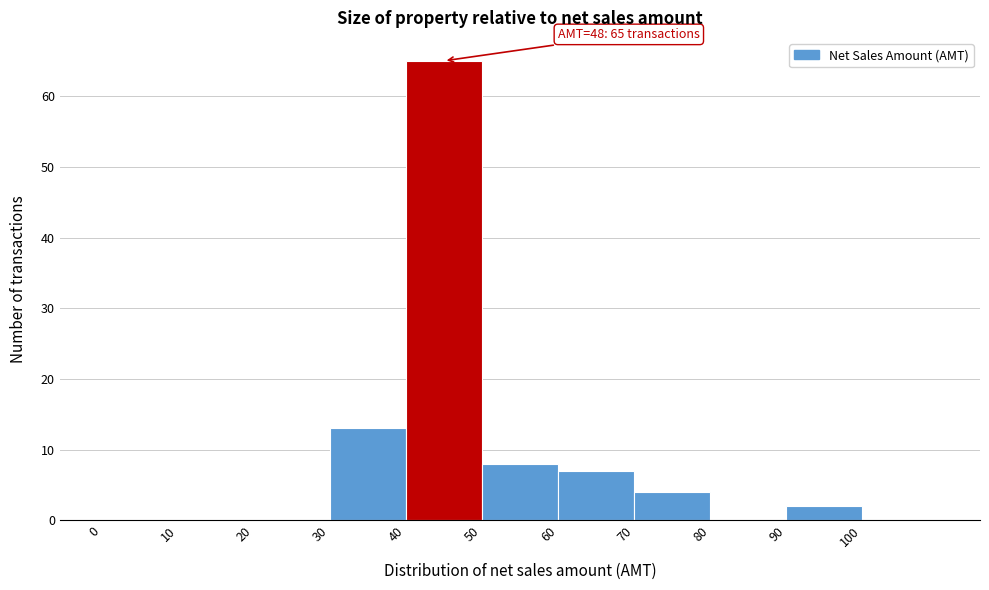

Which range on the x-axis has the tallest bar?

40 to 50